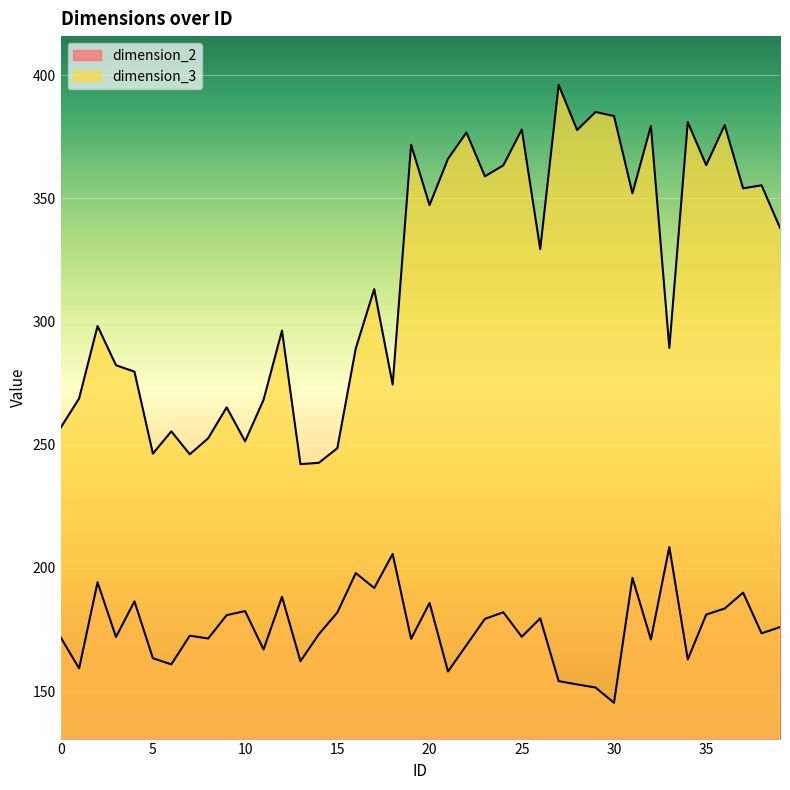

True or false: dimension_3 has a value of 342.9 at 0.

False